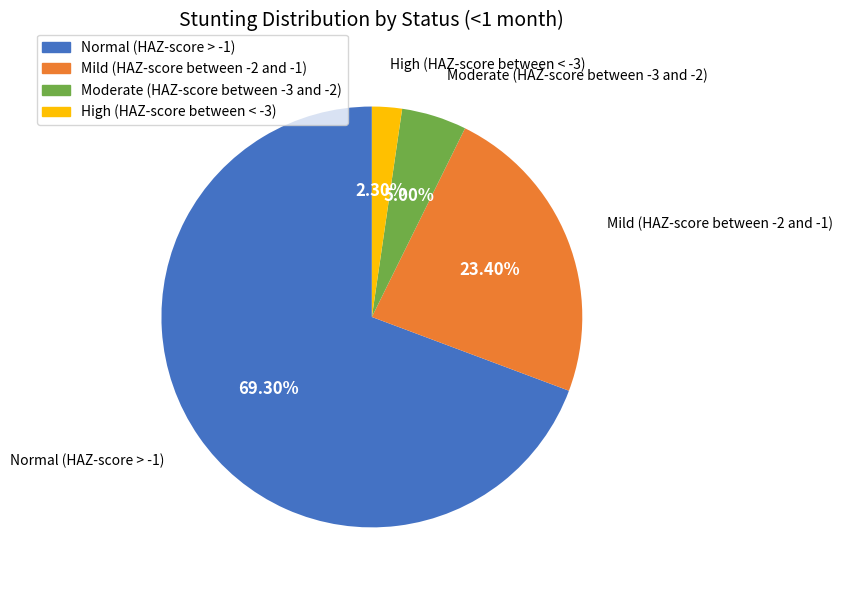

How many segments does this pie chart have?

4